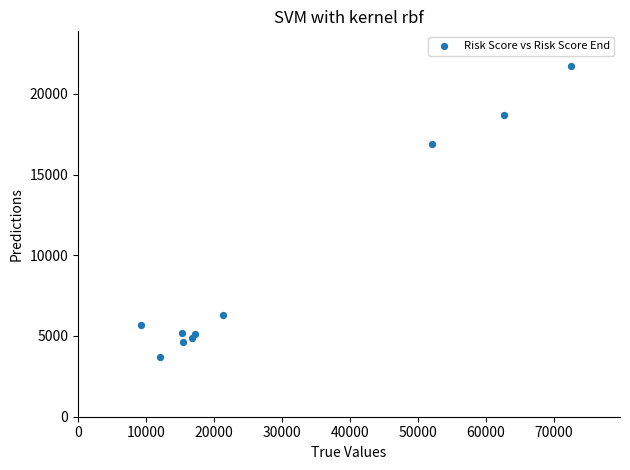

What Y value in the scatter plot is closest to 12700?

16900